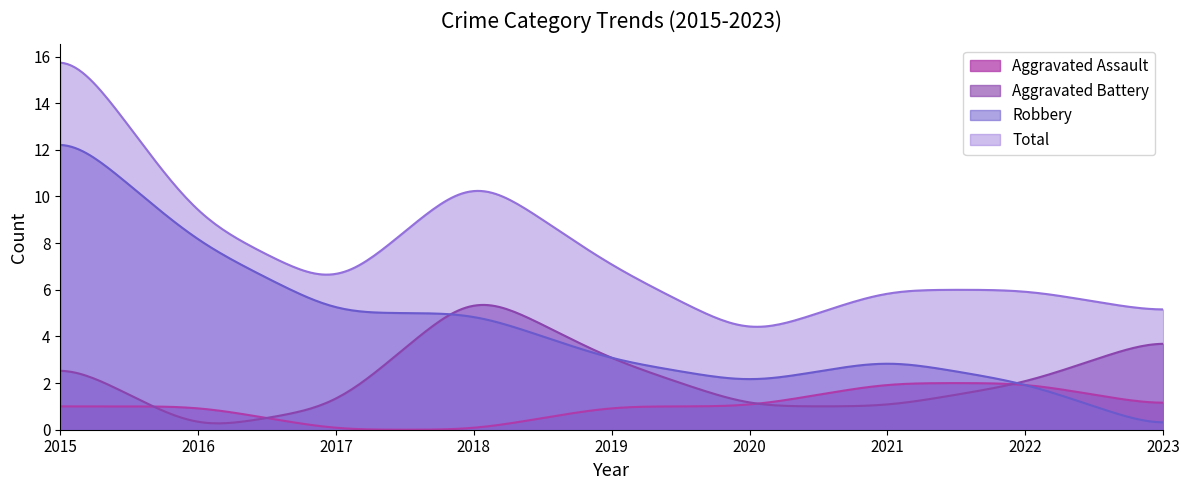

What is the difference between the maximum and minimum values in the Robbery series?

11.9